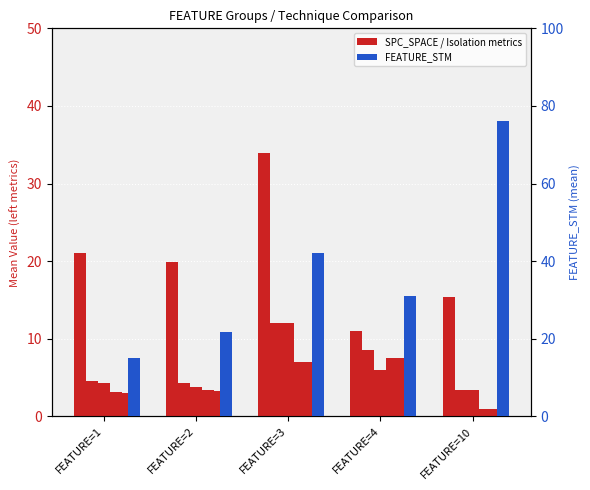

What is the average value of the FEATURE_STM series?

37.2